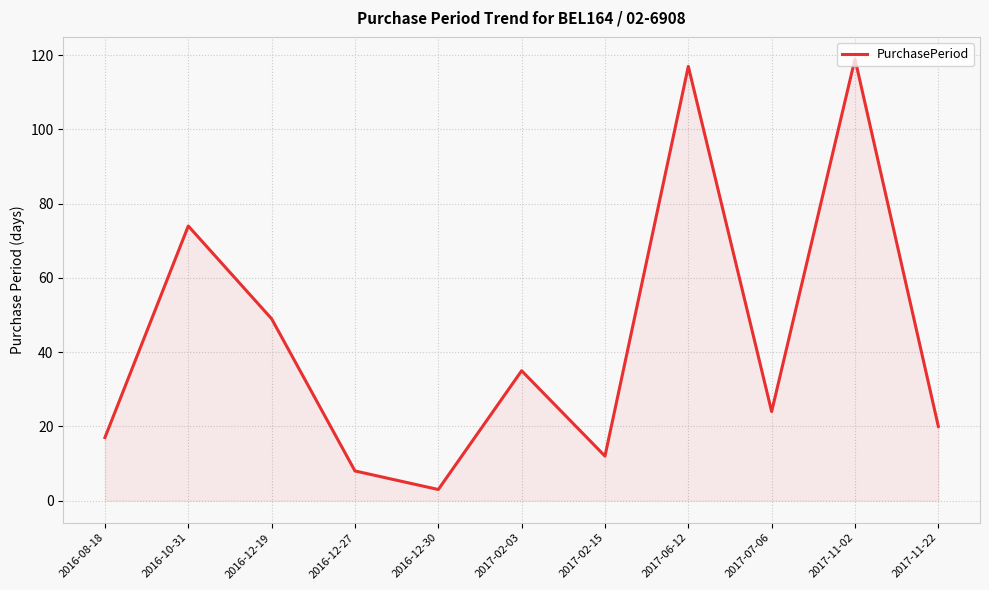

Rank the categories by value from lowest to highest.

2016-12-30, 2016-12-27, 2017-02-15, 2016-08-18, 2017-11-22, 2017-07-06, 2017-02-03, 2016-12-19, 2016-10-31, 2017-06-12, 2017-11-02